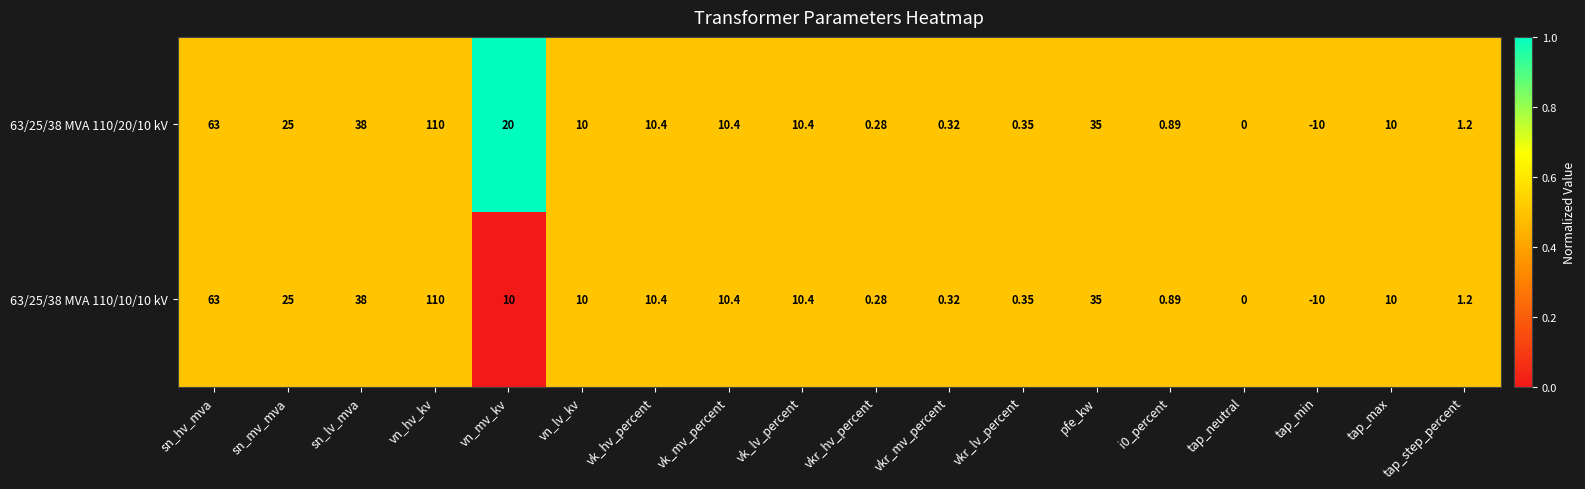

Is the value of 63/25/38 MVA 110/20/10 kV at tap_max greater than the value of 63/25/38 MVA 110/10/10 kV at vkr_mv_percent?

Yes